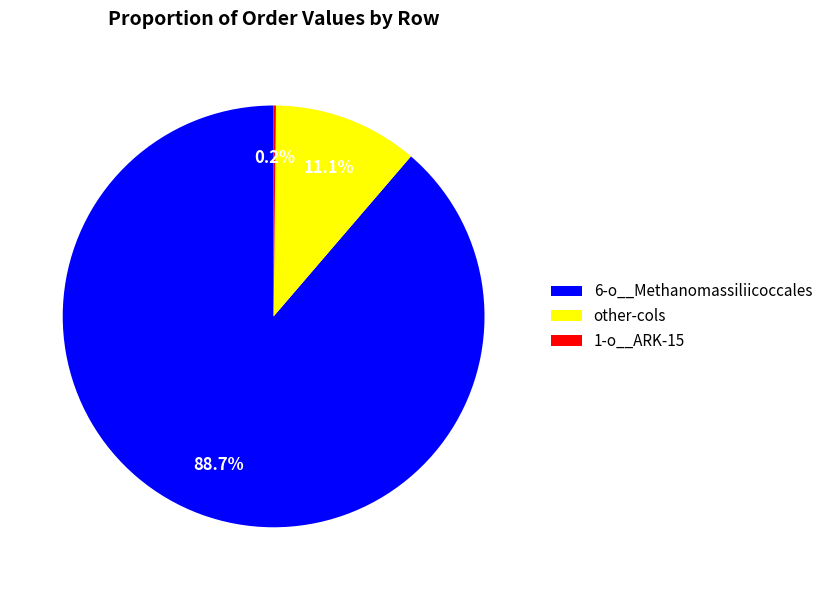

What is the largest slice in the pie chart?

6-o__Methanomassiliicoccales